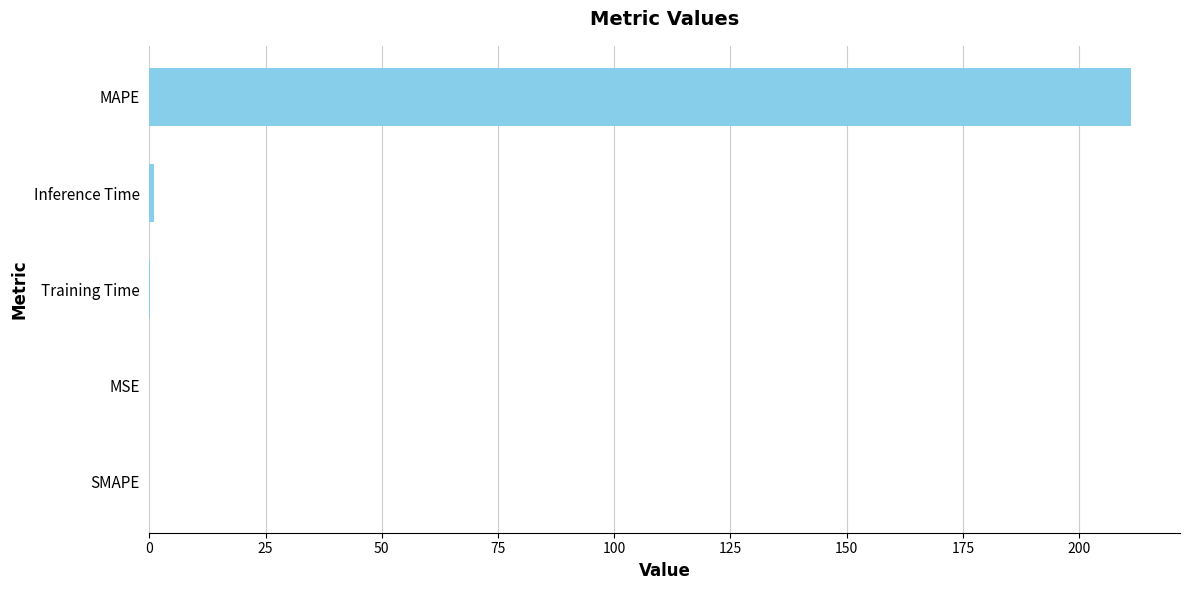

The value at SMAPE is -129.1. True or false?

False